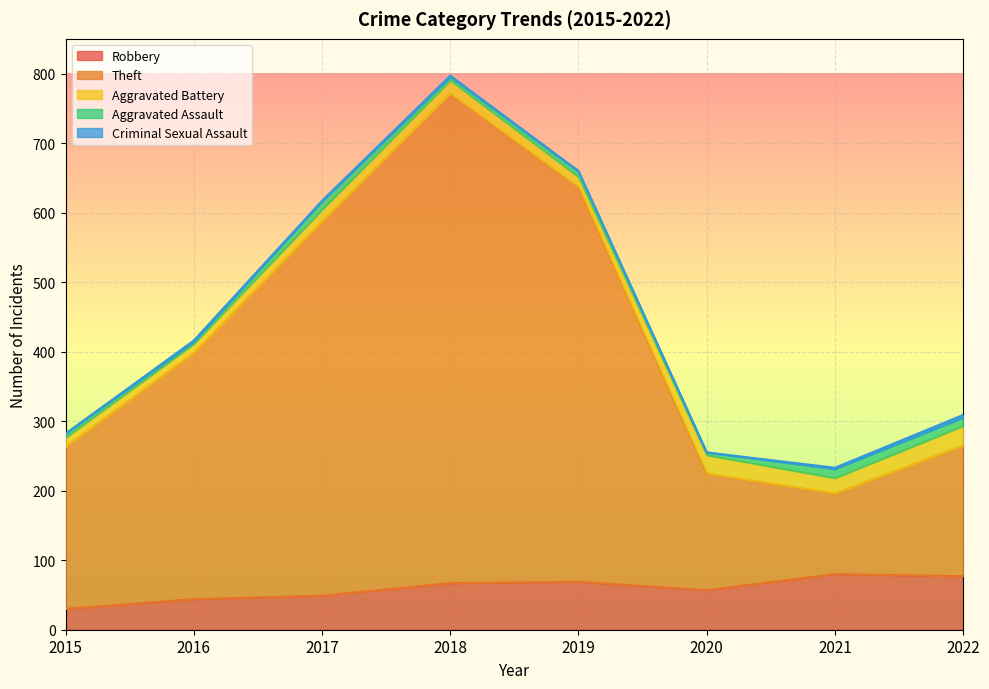

In Robbery, how many points are higher than both neighbors (excluding endpoints)?

2